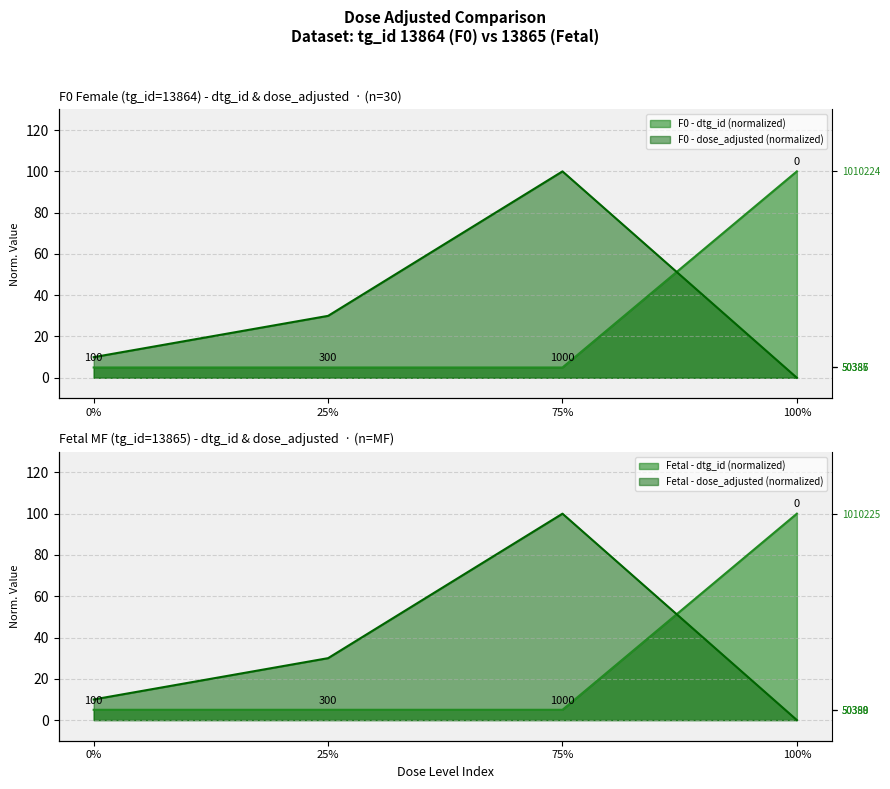

Read the F0 - dtg_id value at 75%.

5.0